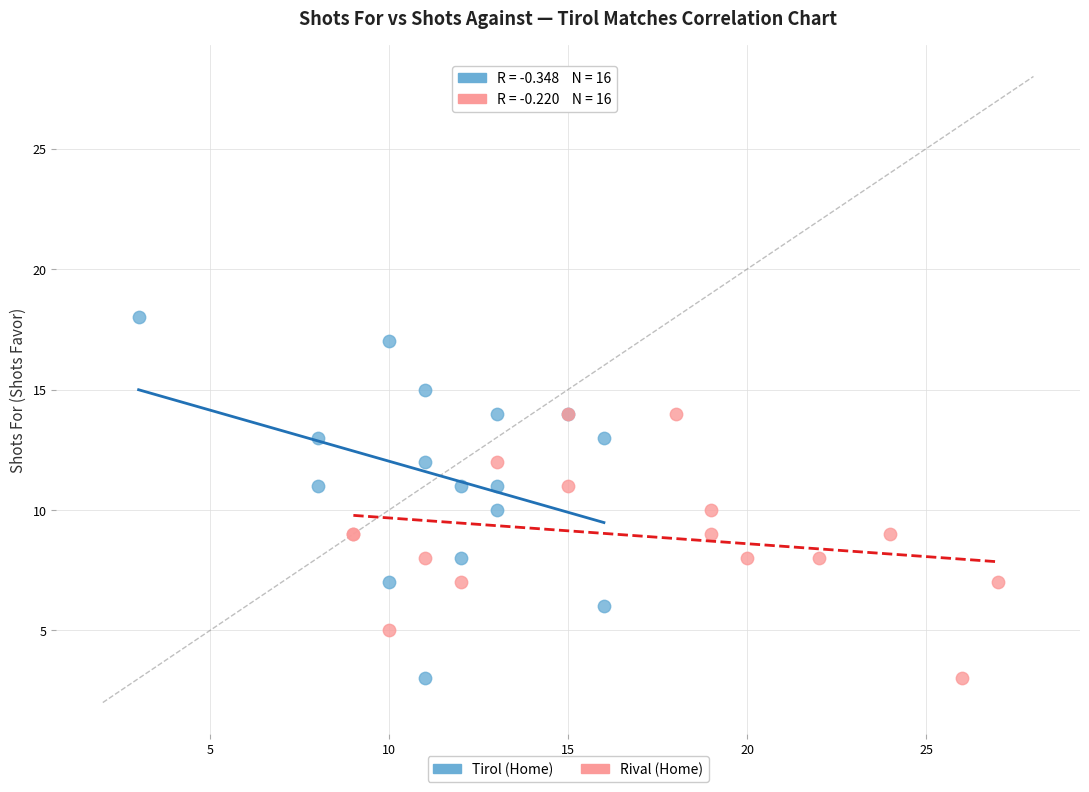

Which series has the widest spread of Y values?

Tirol (Home)